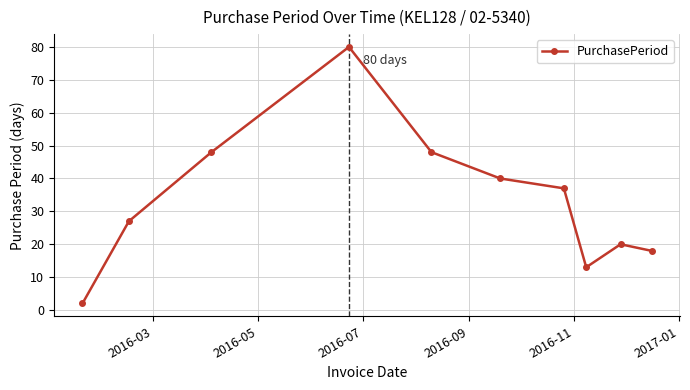

What is the greatest value displayed?

80